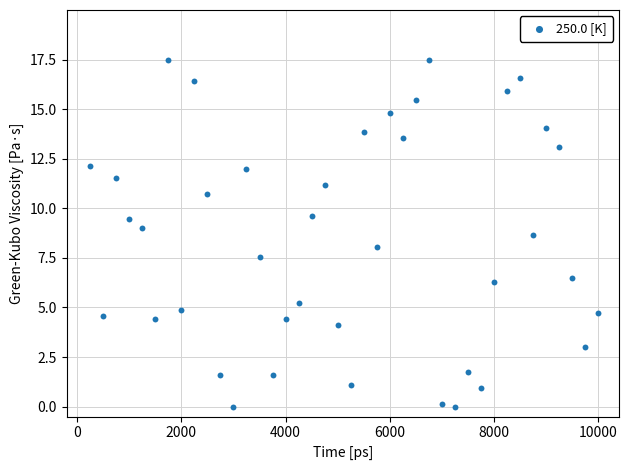

What is the range of X values (max minus min)?

9750.0